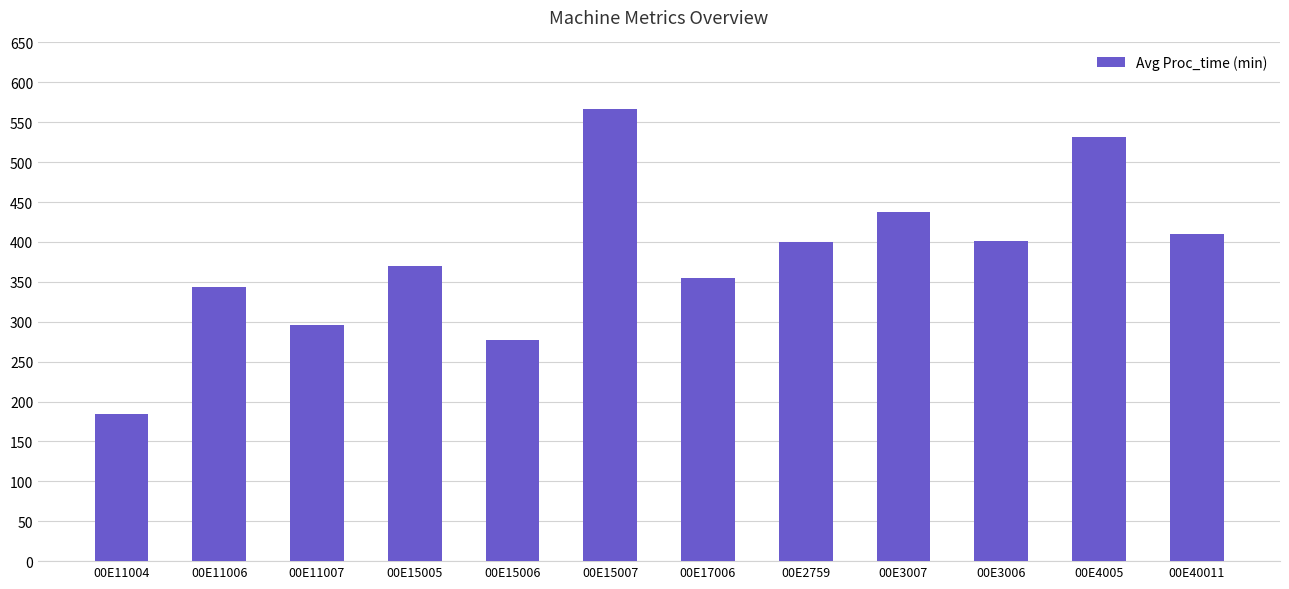

What value does the data have at 00E3006?

401.5